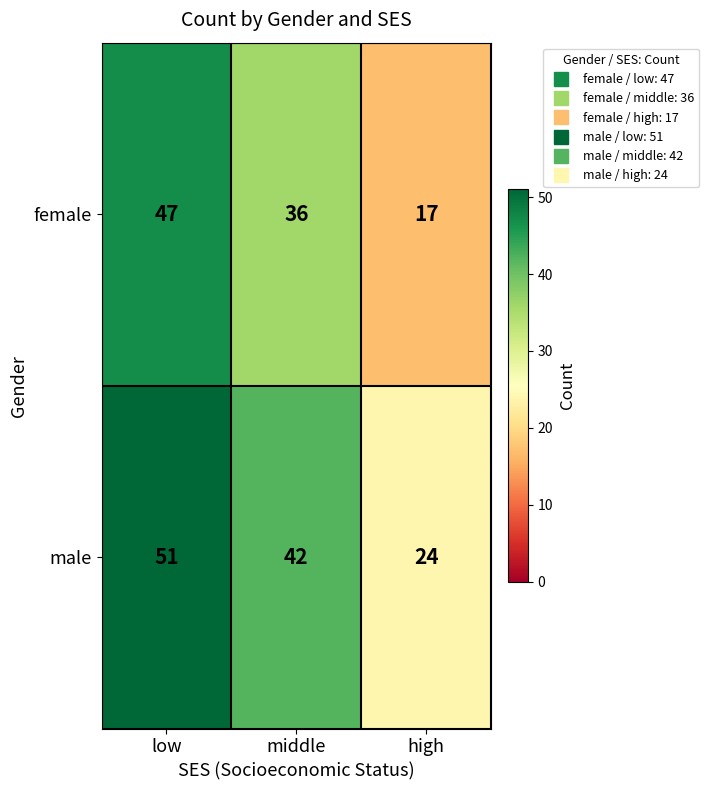

Reading right to left, list all the values displayed in this chart.

female: high=17	middle=36	low=47
male: high=24	middle=42	low=51